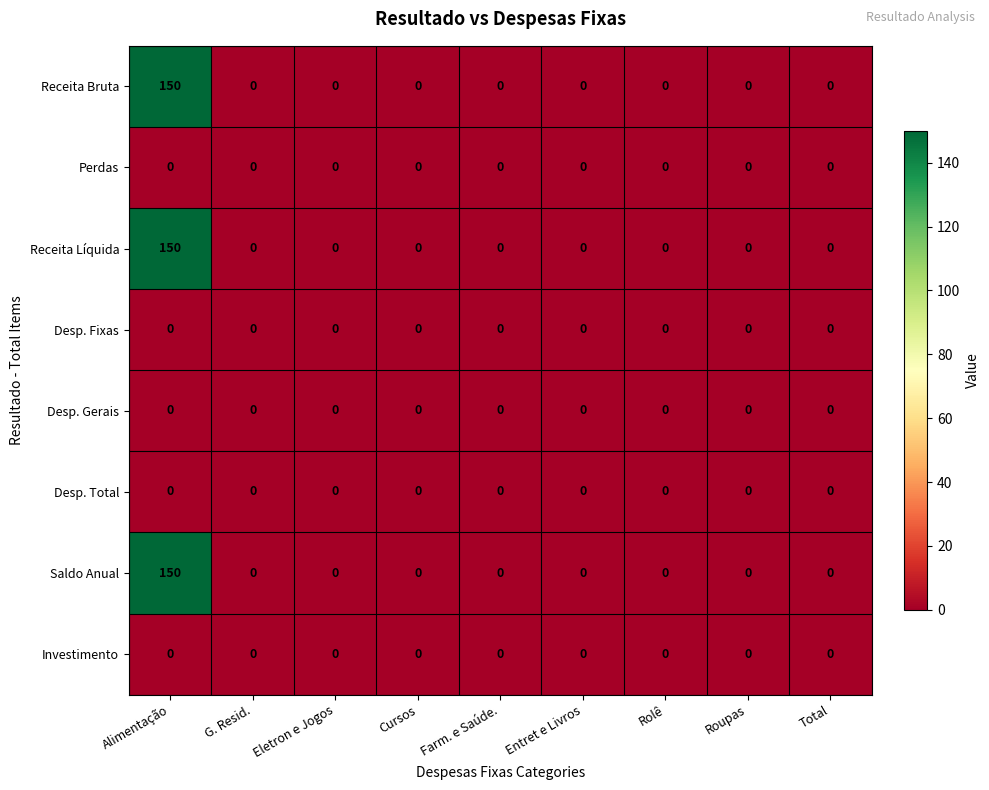

At how many categories does at least one series exceed 105?

1